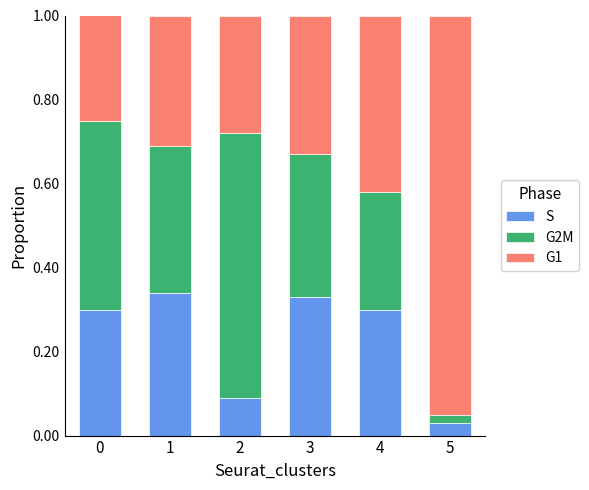

Count the number of categories in the chart.

6